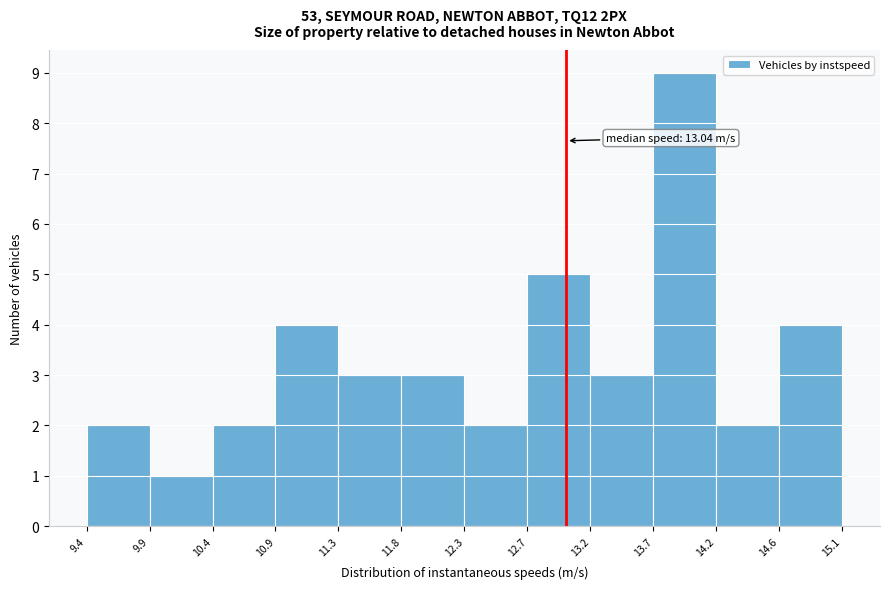

Over which range of the x-axis is the bar tallest?

13.7 to 14.2